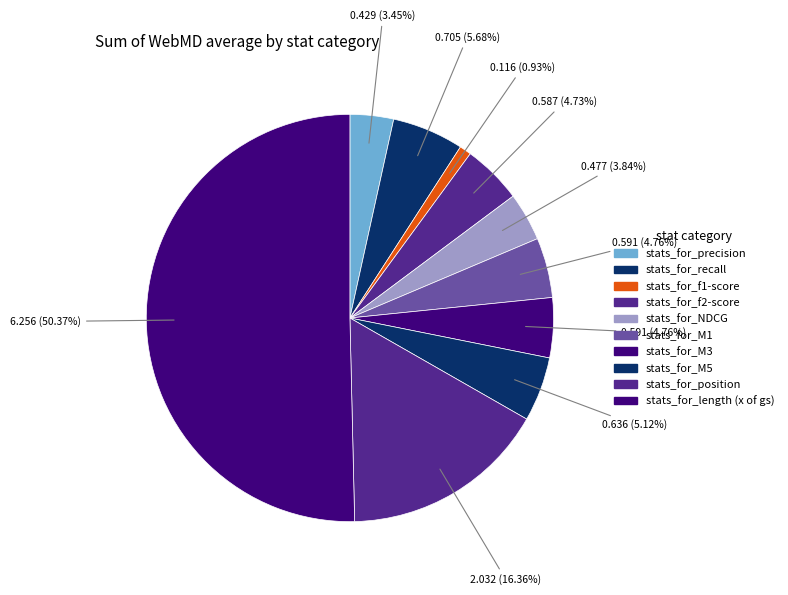

How many segments does this pie chart have?

10